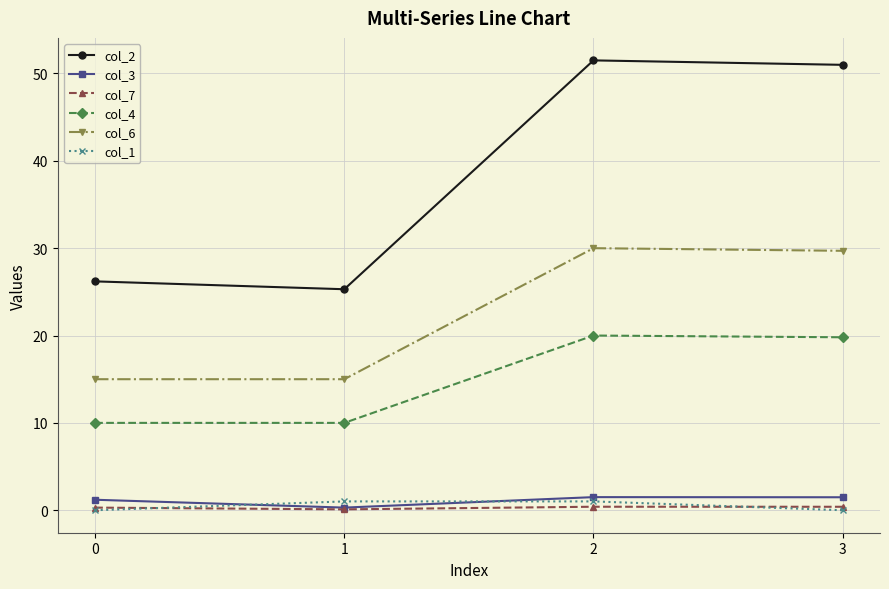

What is the maximum value shown in the chart?

51.5